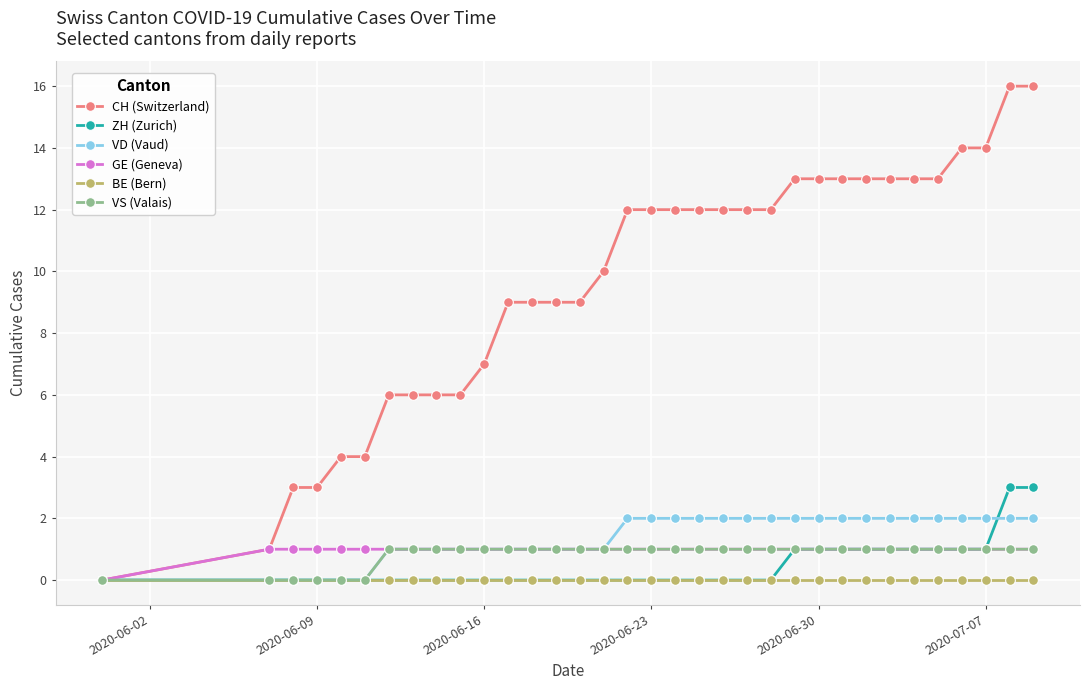

Which series has the largest range (max minus min)?

CH (Switzerland)